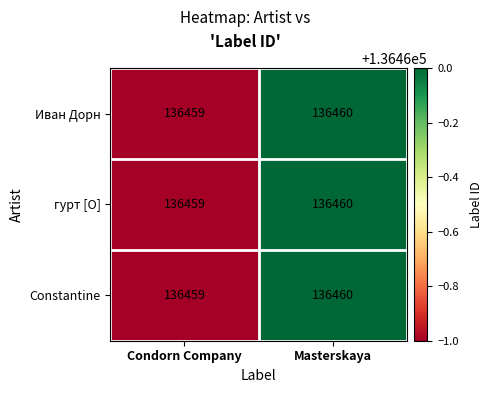

Which category has the lowest value across all series?

Condorn Company